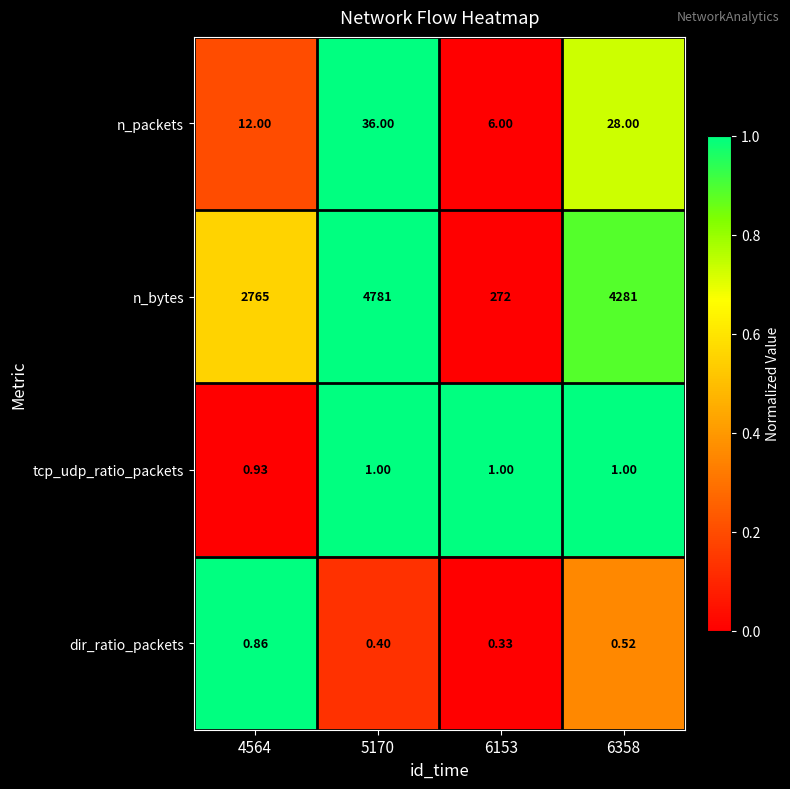

Which series has the largest total across all categories?

n_bytes